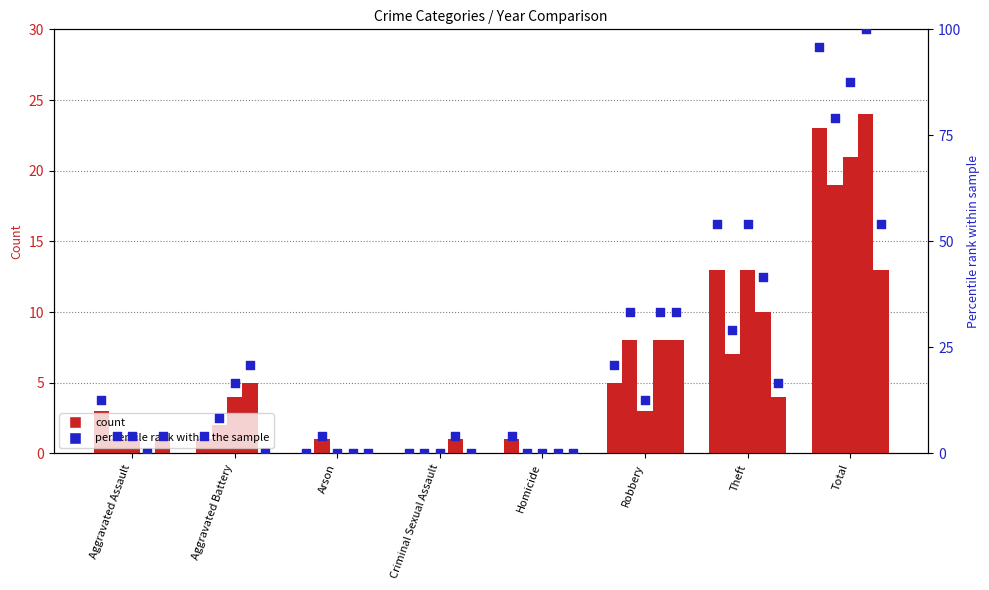

Is the value of 2021 at Total greater than the value of 2019 at Homicide?

Yes